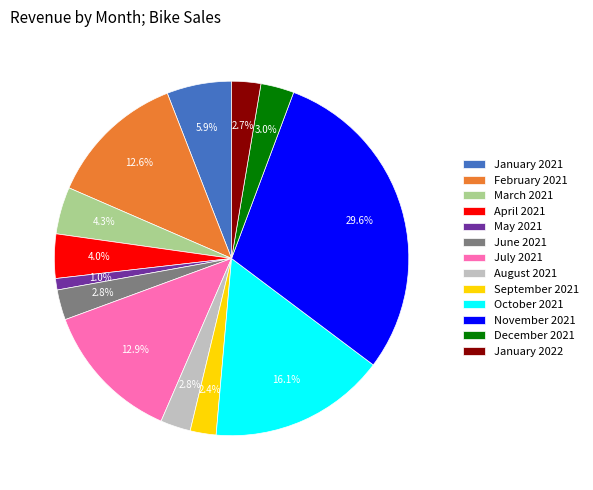

To the nearest percent, what is the difference between the March 2021 and February 2021 slice percentages?

8%